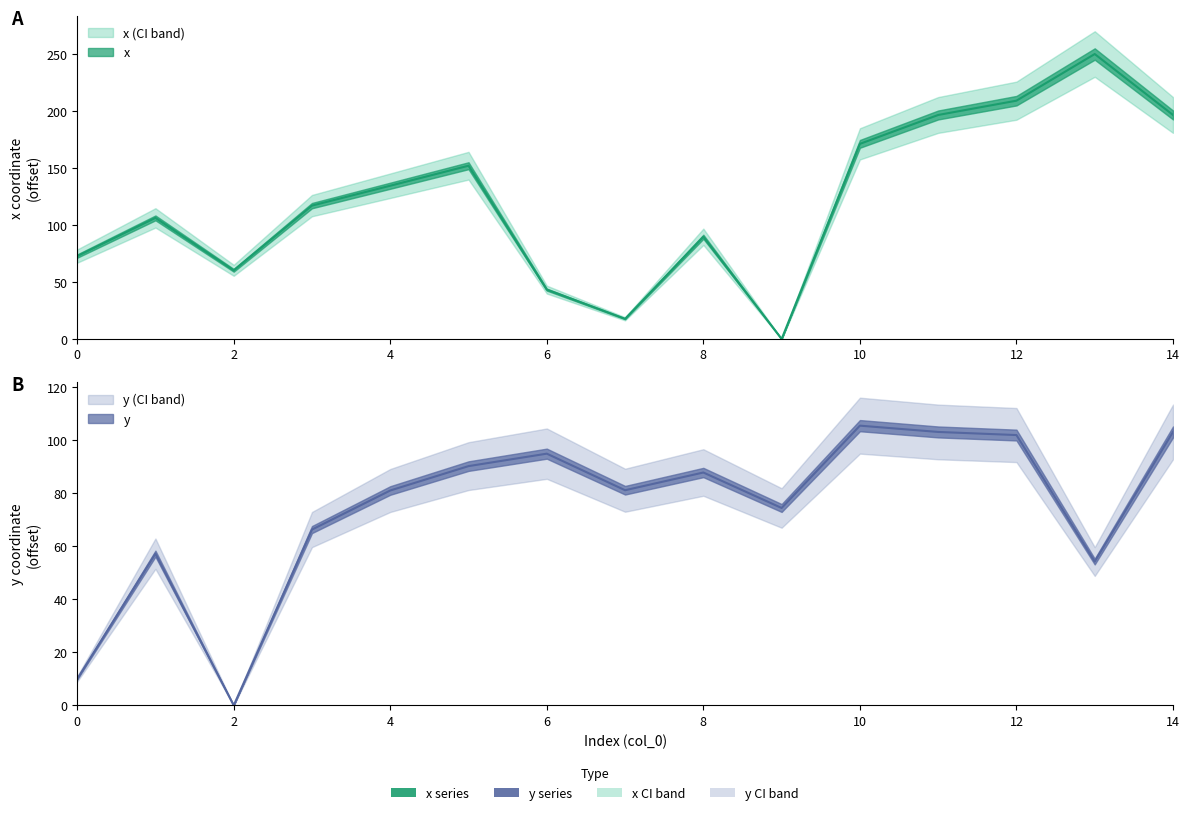

How many values in the y series exceed 81?

9